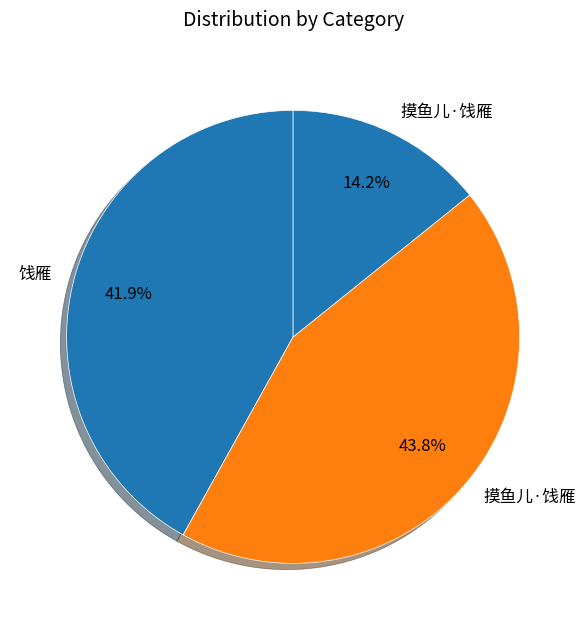

How many segments does this pie chart have?

3